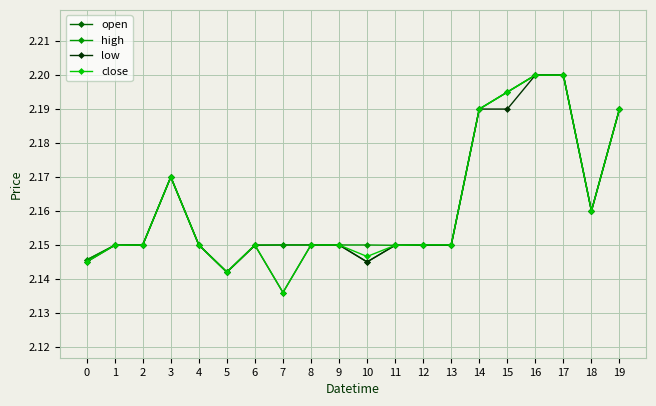

What are all the series names shown in the legend?

open, high, low, close